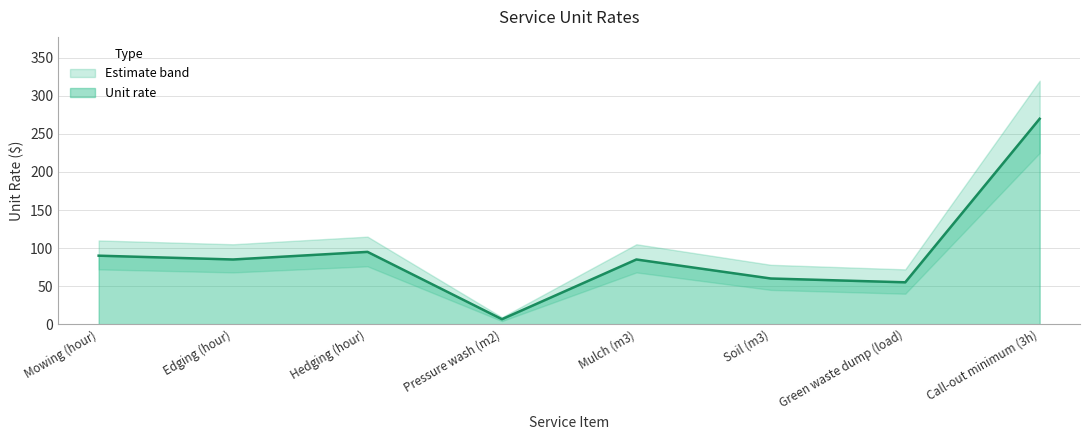

Where does the data first go above 85?

Mowing (hour)